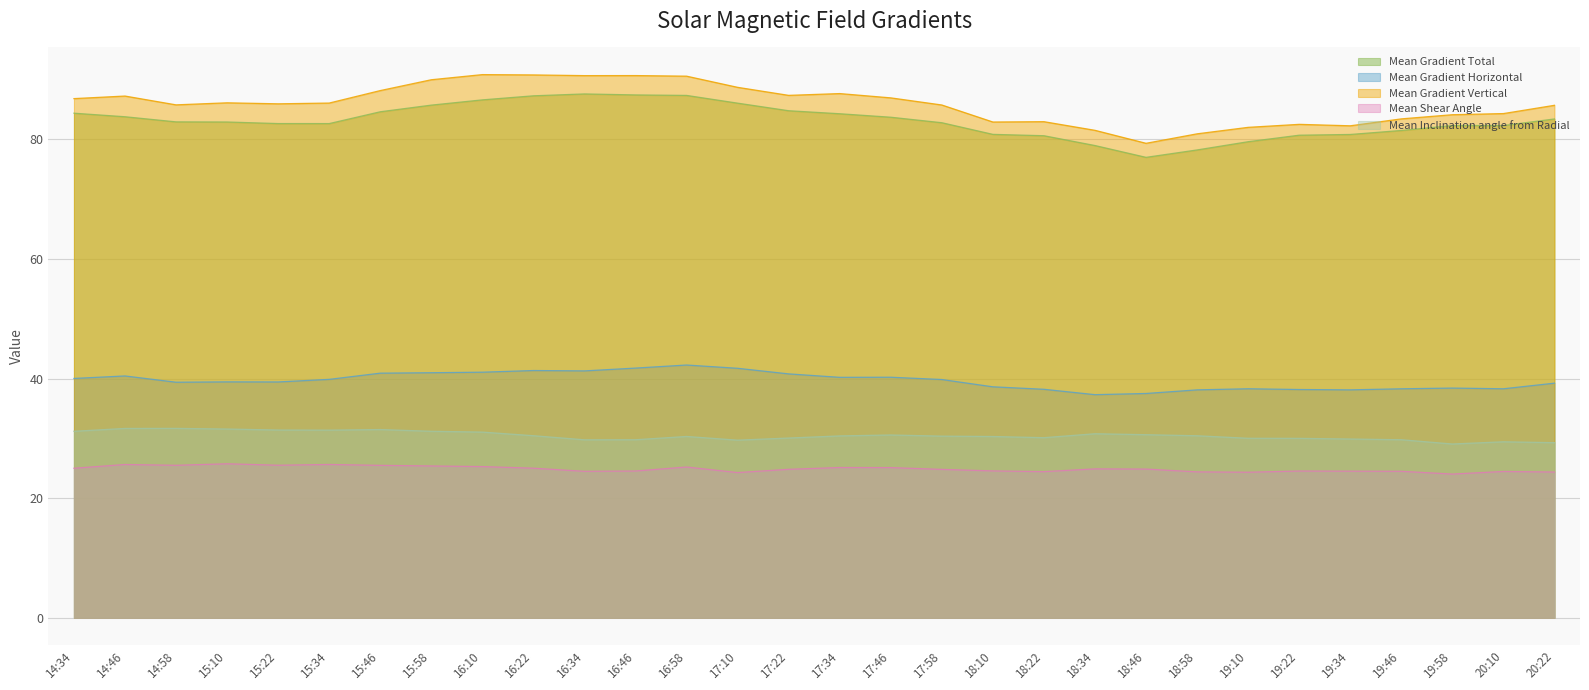

What is the spread (max minus min) of values at 16:58?

65.4